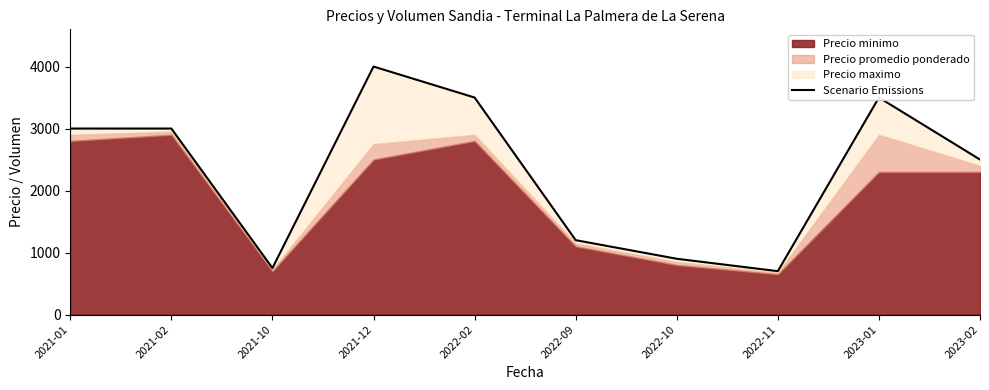

Does the chart display data point markers on the line(s)?

No